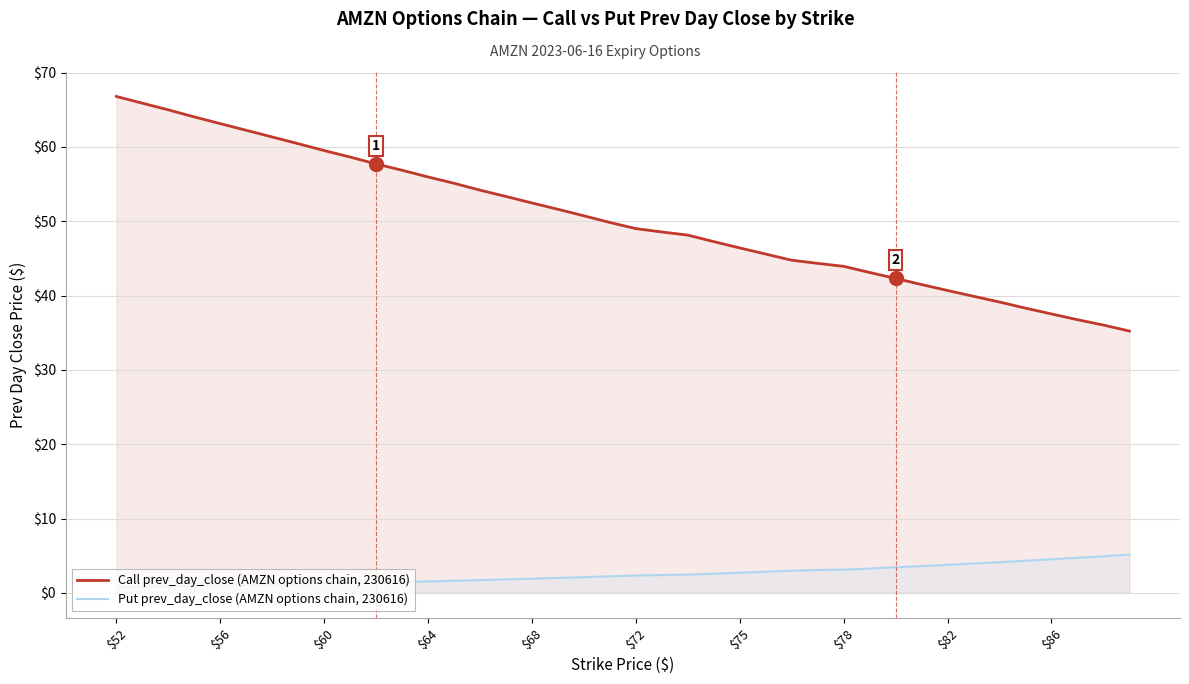

What value does the Call prev_day_close (AMZN options chain, 230616) series have at 33?

39.9